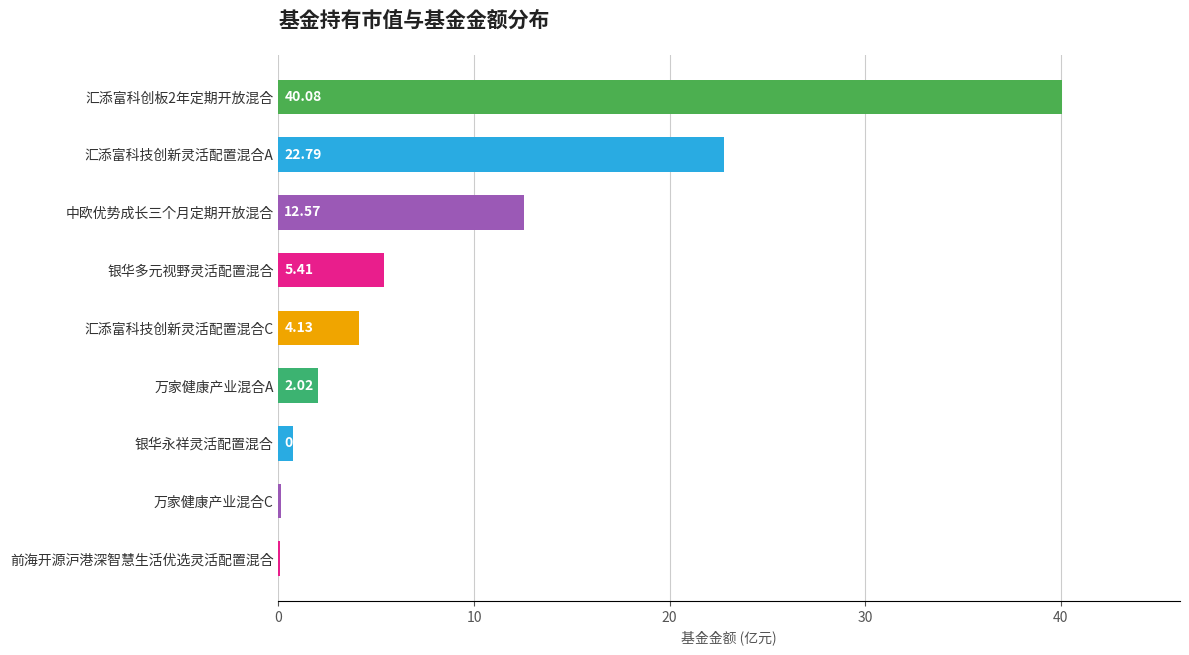

What is the sum of all values?

87.9